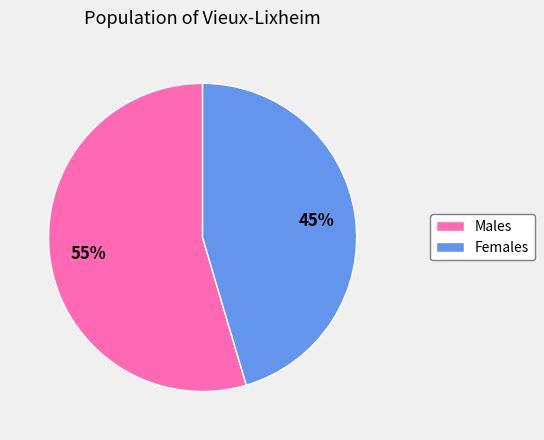

Is Males the majority of the pie?

Yes